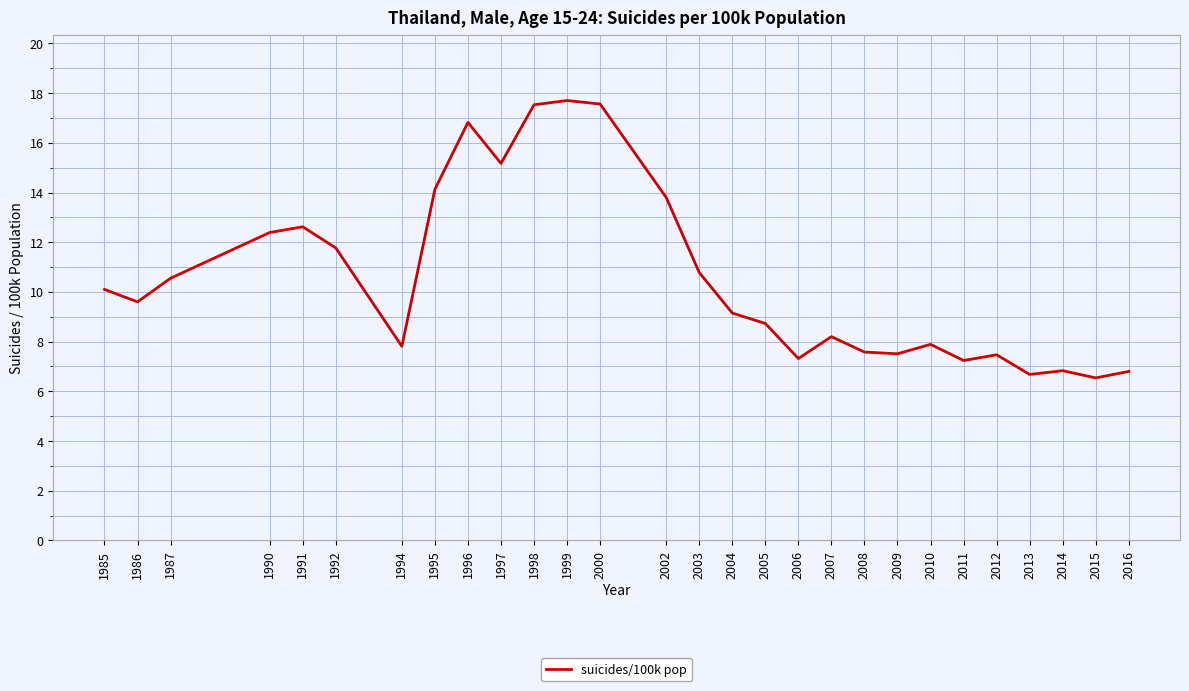

What is the sum of the values at 2013 and 1996?

23.5